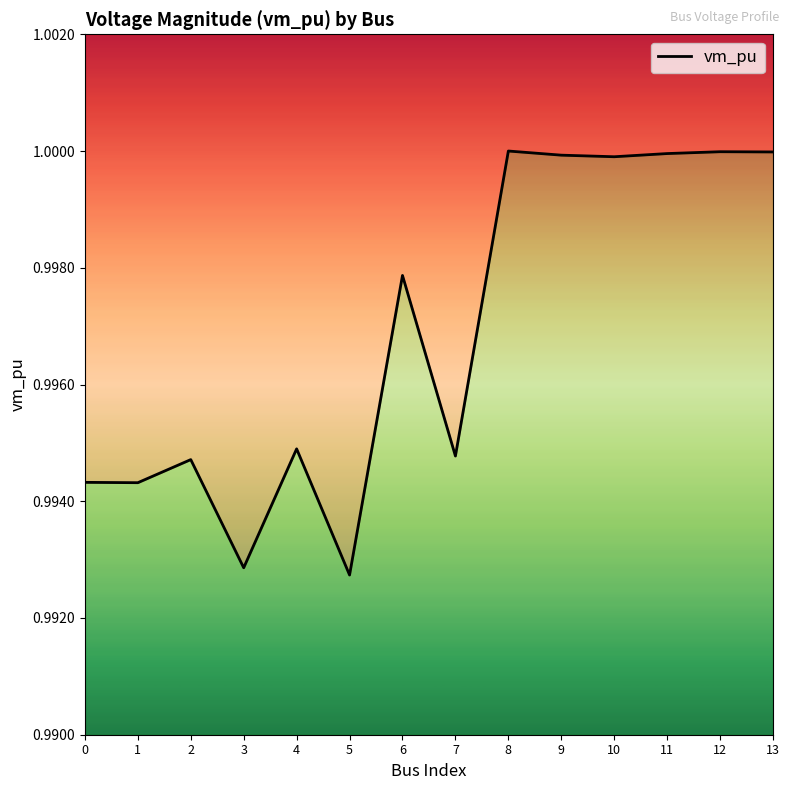

True or false: the data shows 1.8 at 12.

False